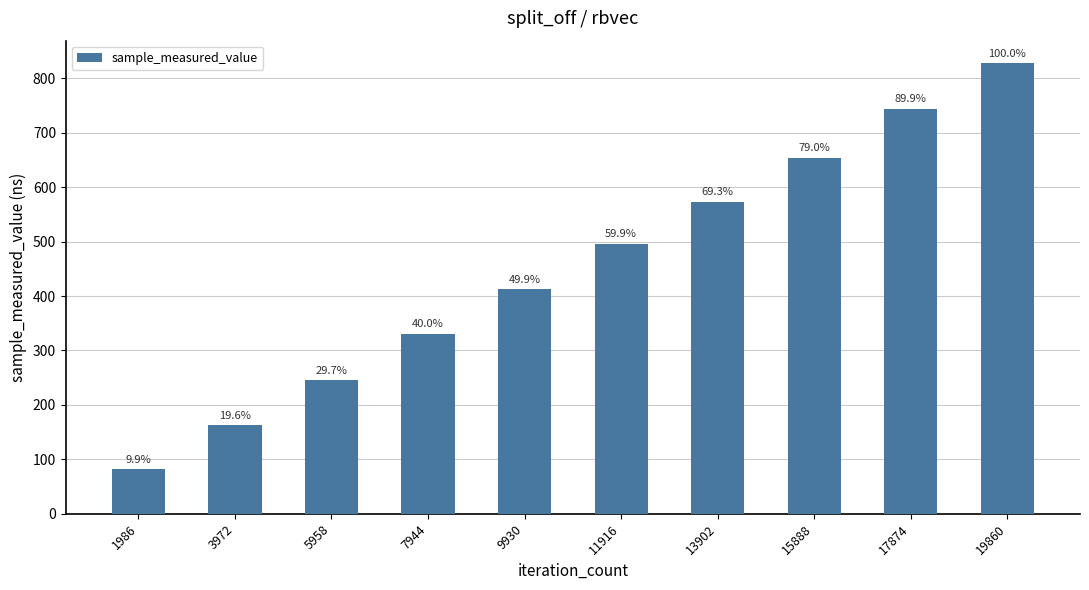

What is the value of the 4th bar from the left?

331.2